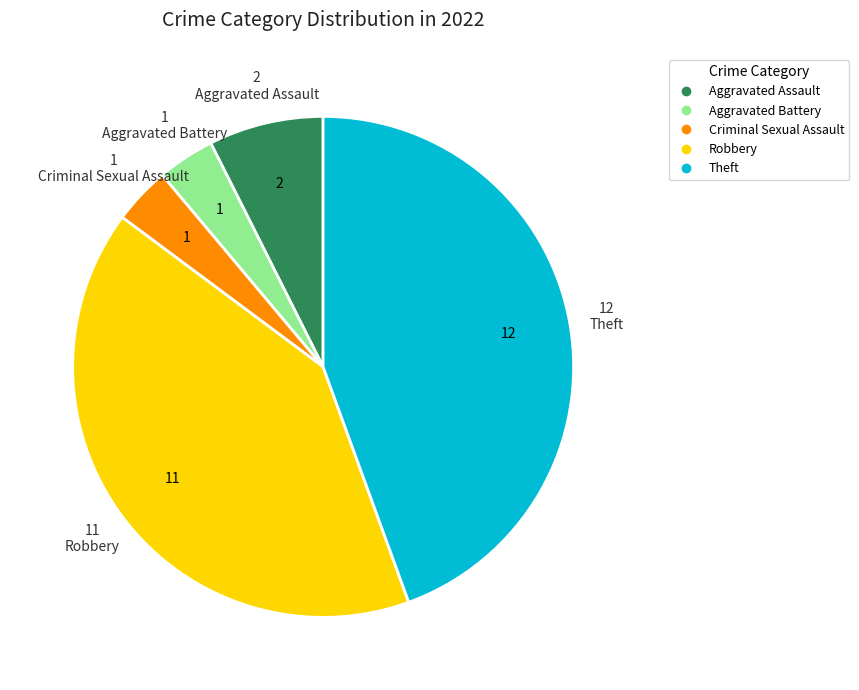

Which category has the biggest portion of the pie?

Theft